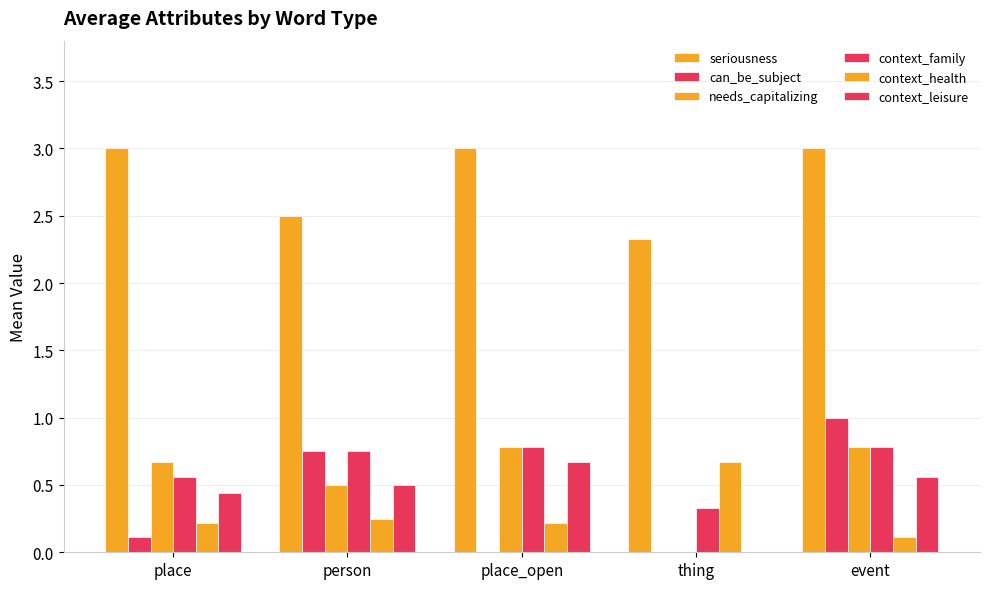

Which category has the lowest value across all series?

place_open